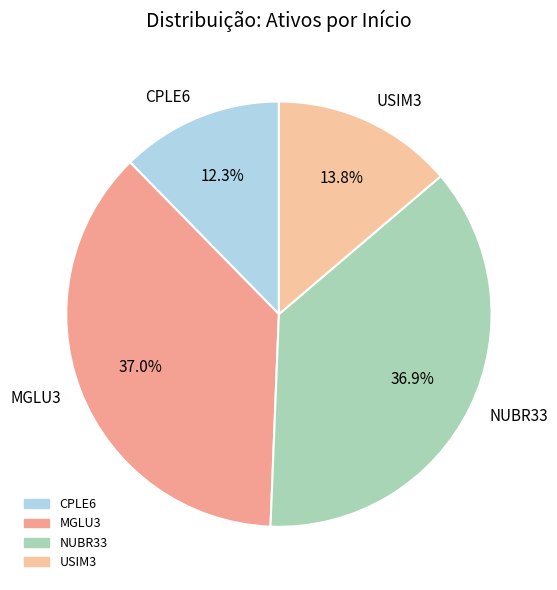

Is there any slice that represents more than half of the pie?

No